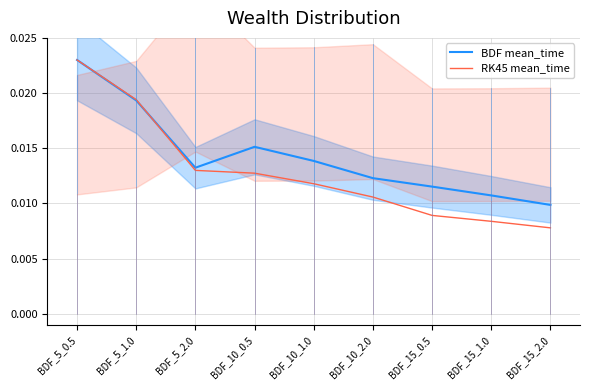

Rank the series by their average value, from highest to lowest.

BDF mean_time, RK45 mean_time